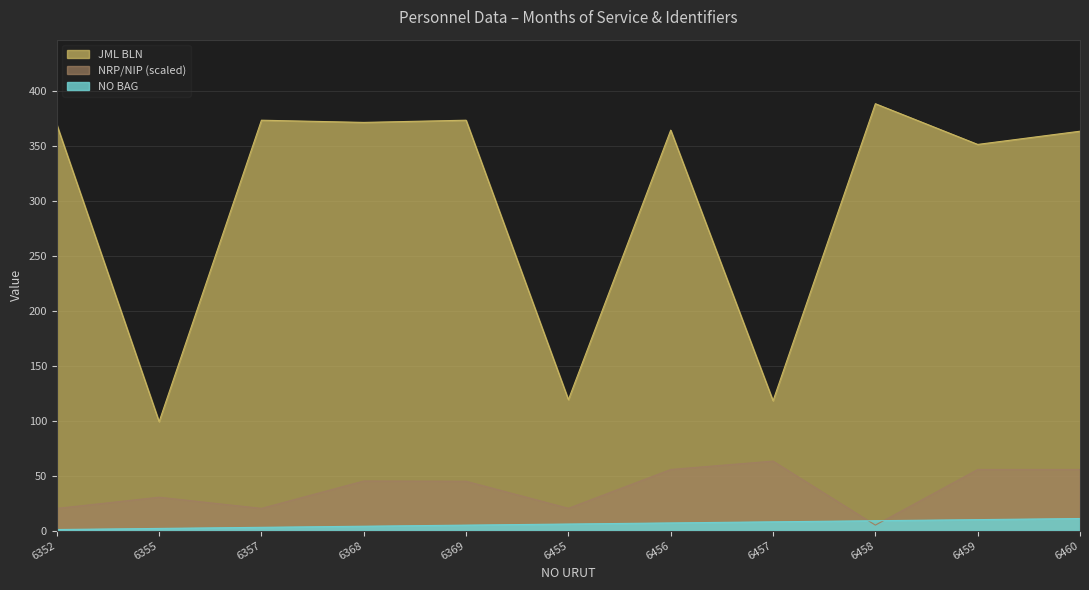

How many values in the NRP/NIP series are below 44?

5